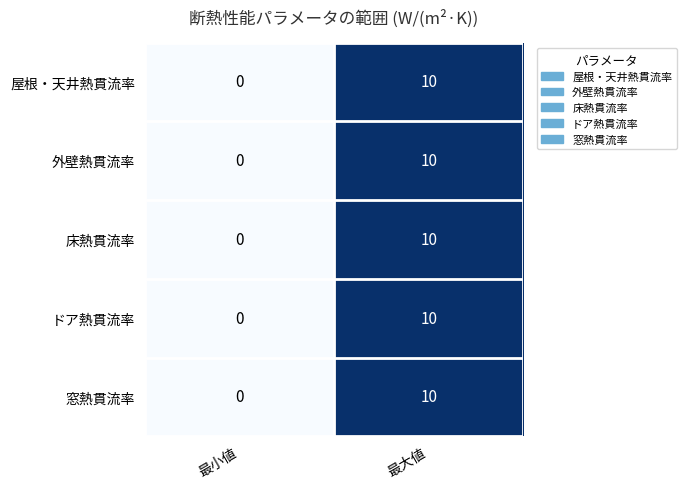

The 外壁熱貫流率 series shows 5 at 最小値. True or false?

False